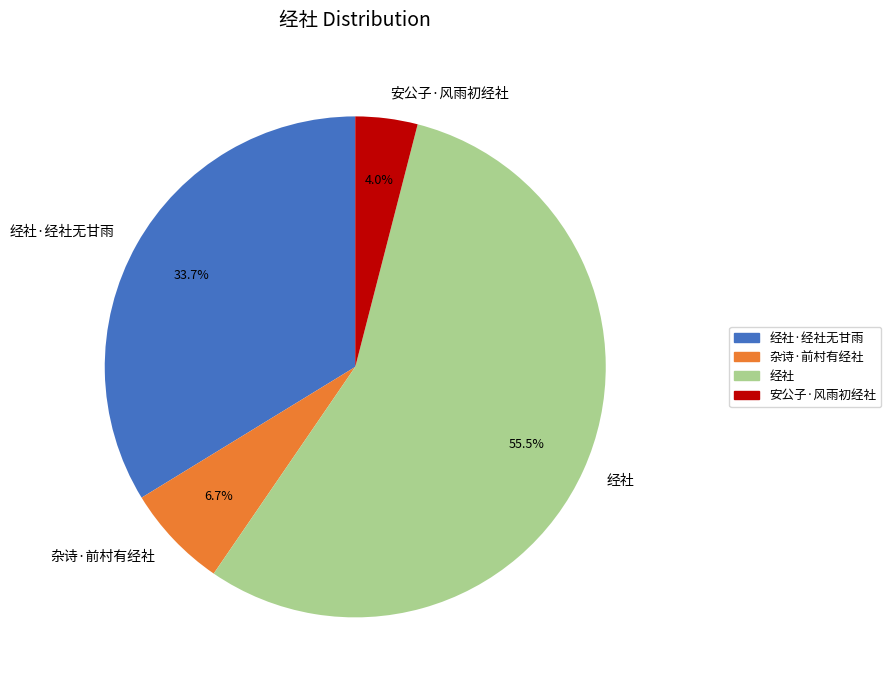

How many segments does this pie chart have?

4